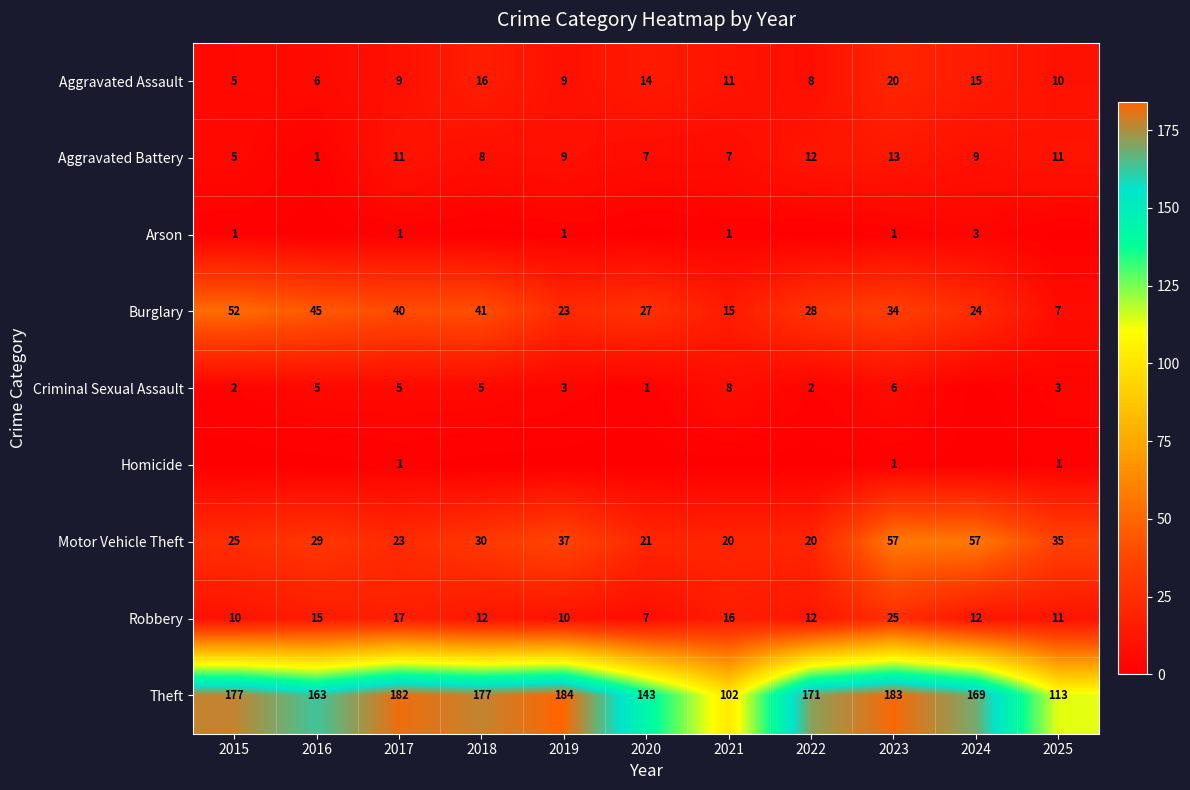

What is the total value across all series at 2019?

276